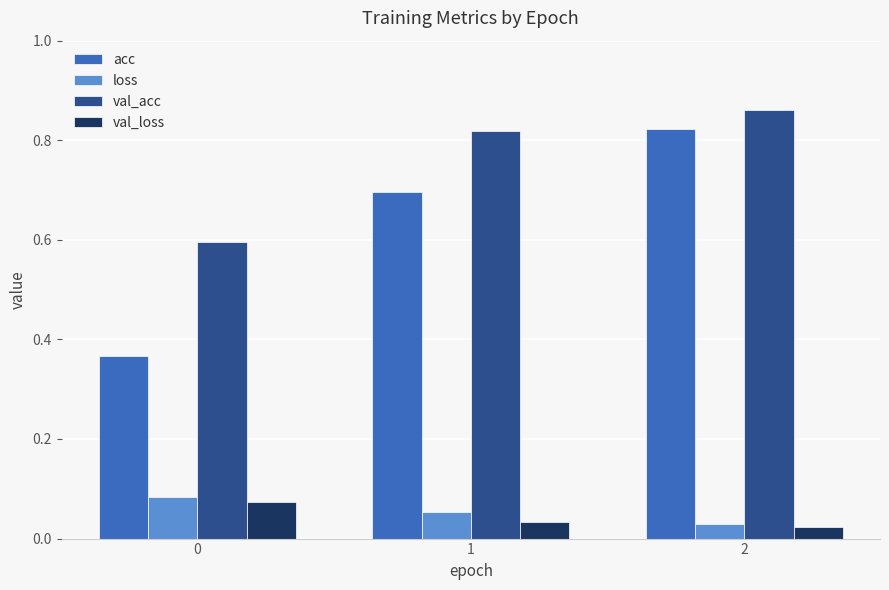

How many categories are shown in the chart?

3